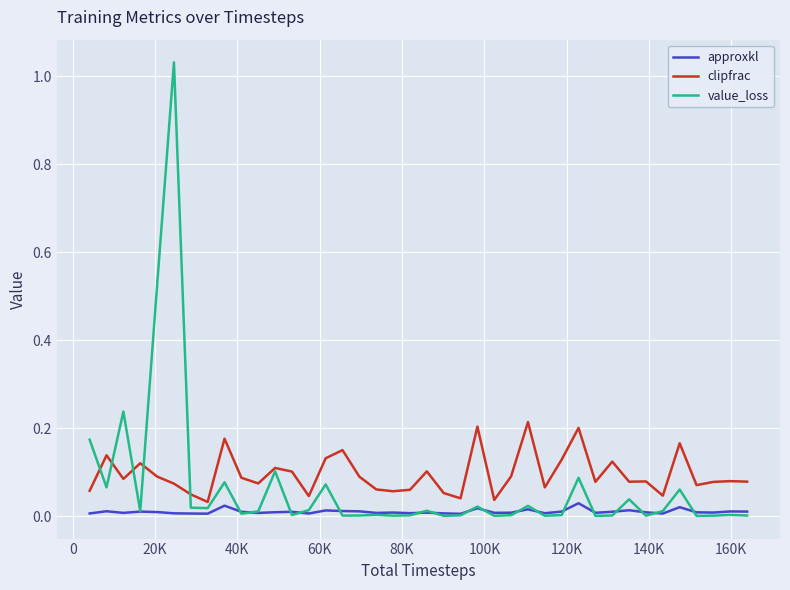

Which series has the largest total across all categories?

clipfrac